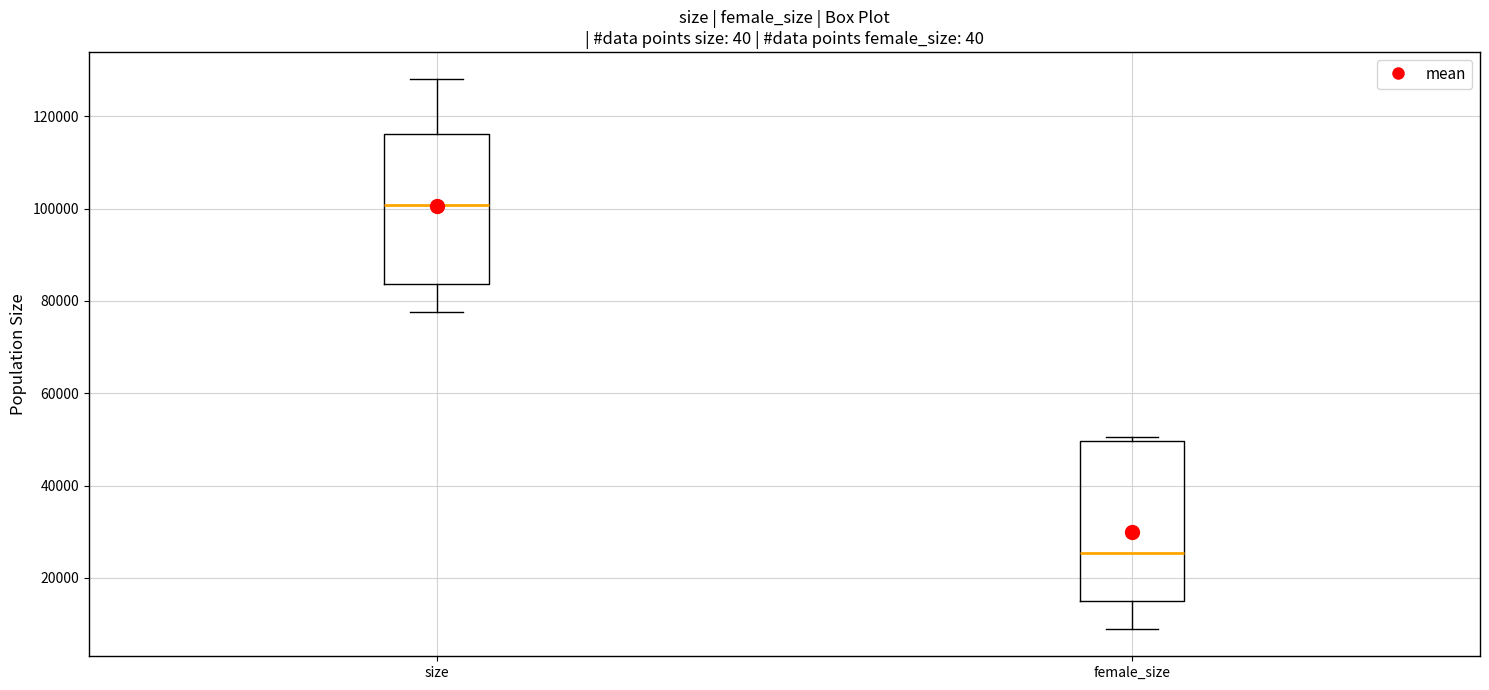

Reading left to right, transcribe this box plot: for each box, give where its median line is, the range the box spans, and where its two whiskers end, as read against the y-axis. The values are not printed on the chart, so give them approximately, as read against the axis.

size: median 100000, box 84000 to 116000, whiskers 78000 to 128000
female_size: median 26000, box 16000 to 50000, whiskers 8000 to 50000 (just above the box's upper edge)